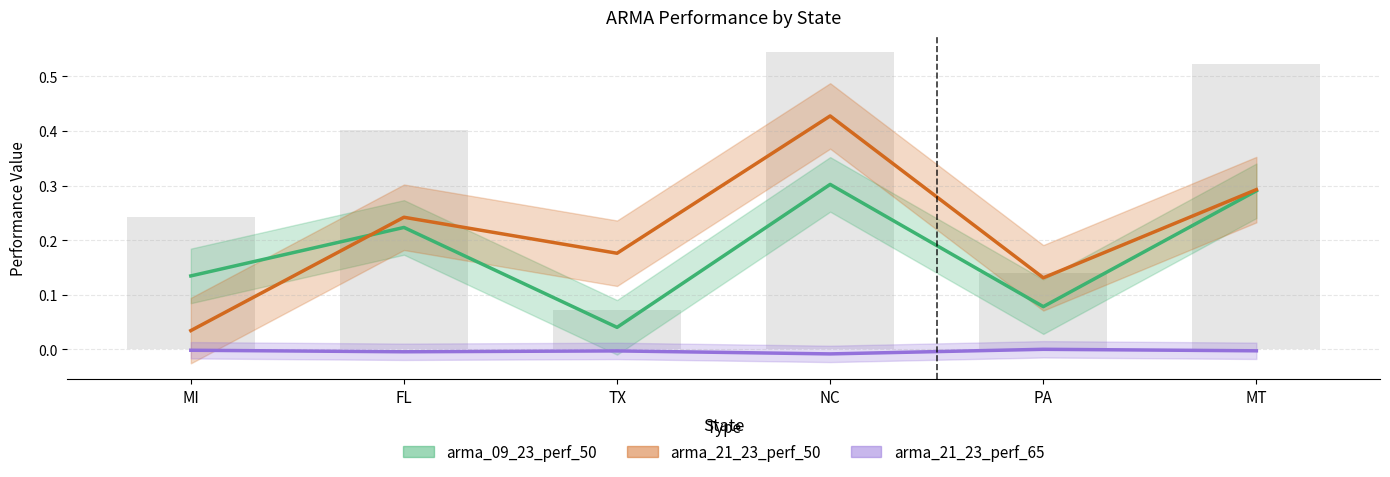

Rank the series by their maximum value, from highest to lowest.

arma_21_23_perf_50, arma_09_23_perf_50, arma_21_23_perf_65